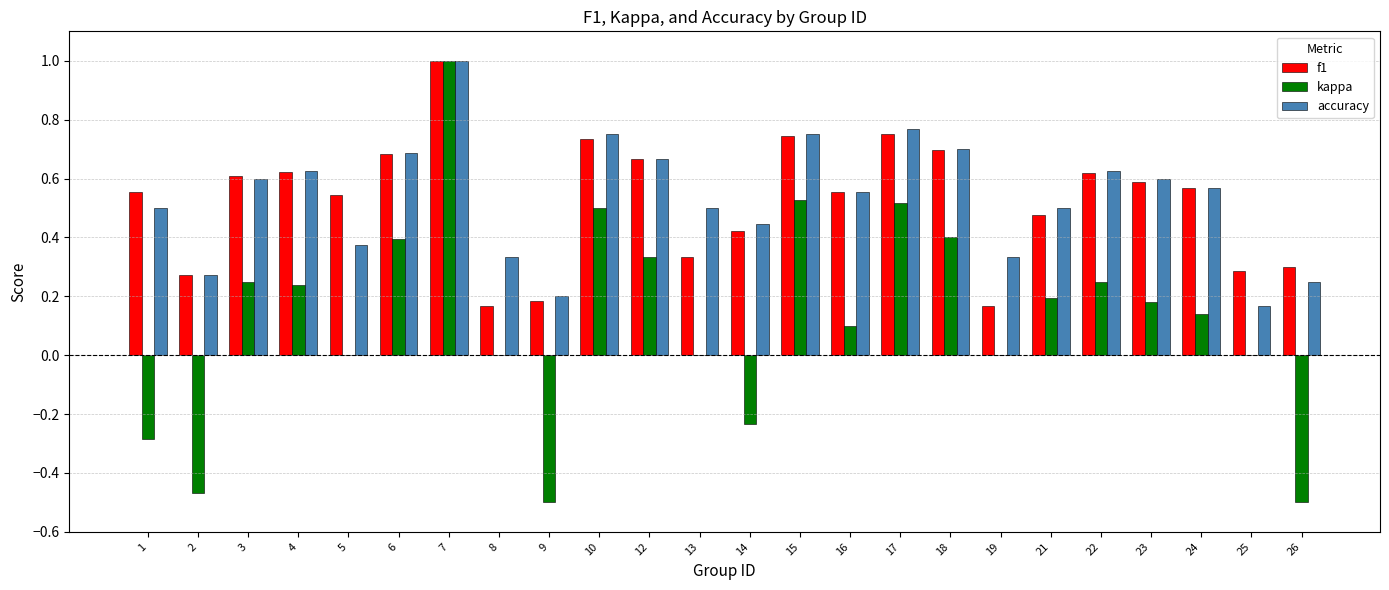

What is the sum of the kappa values at 7 and 13?

1.0